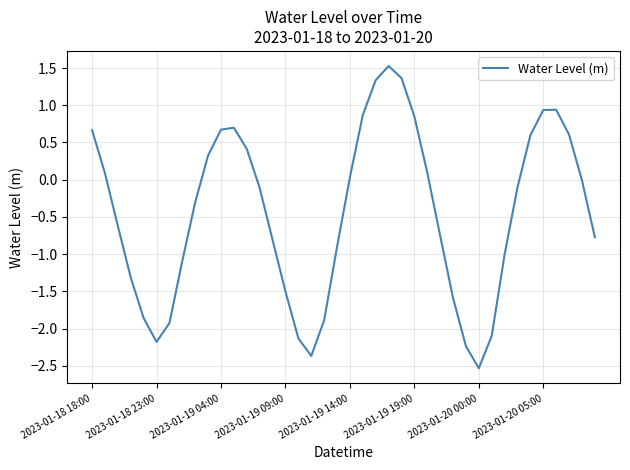

What is the maximum value shown in the chart?

1.5